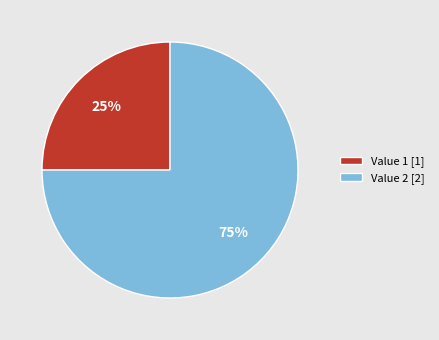

To the nearest percent, what percentage of the pie is Value 2 [2]?

75%